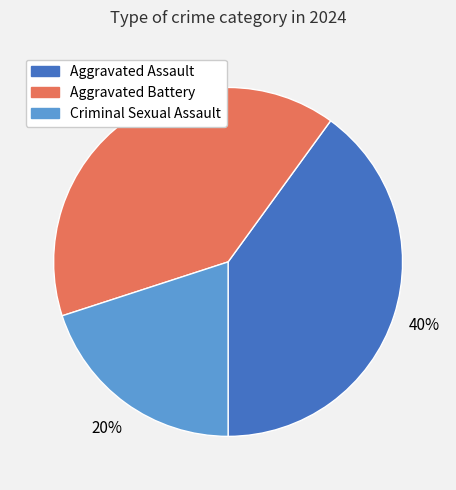

Does any single category account for the majority?

No